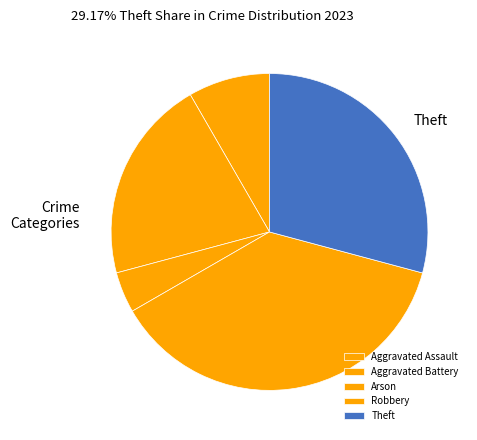

How many segments does this pie chart have?

5